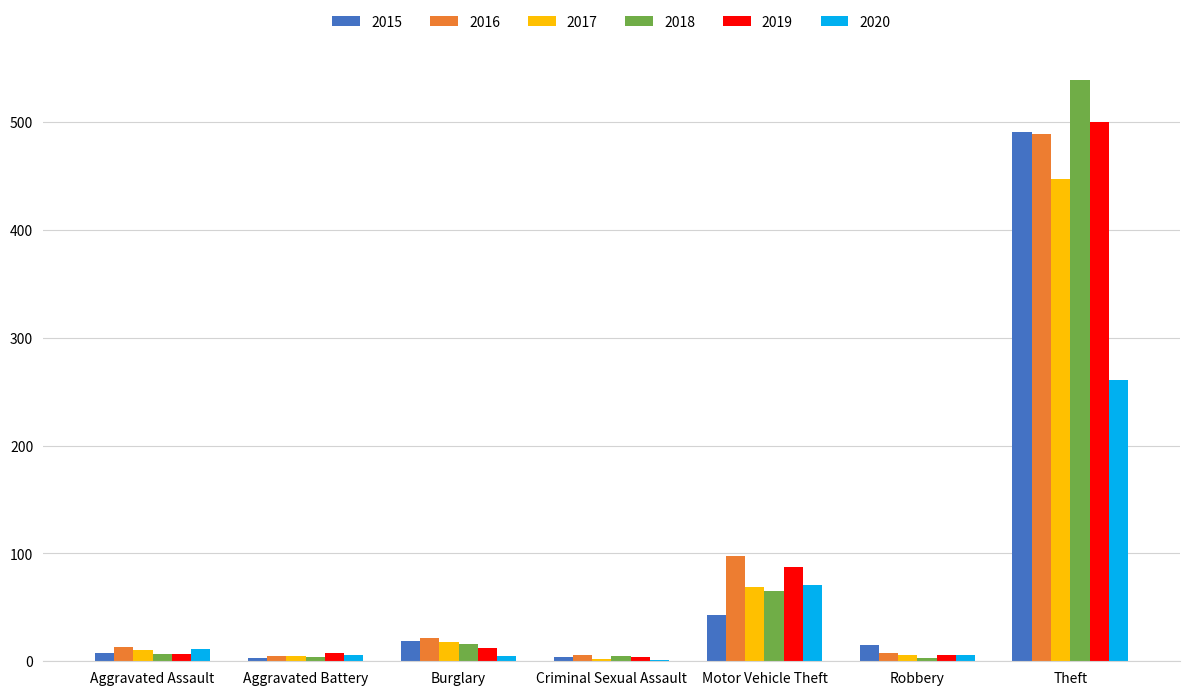

What is the sum of all 2020 values?

361